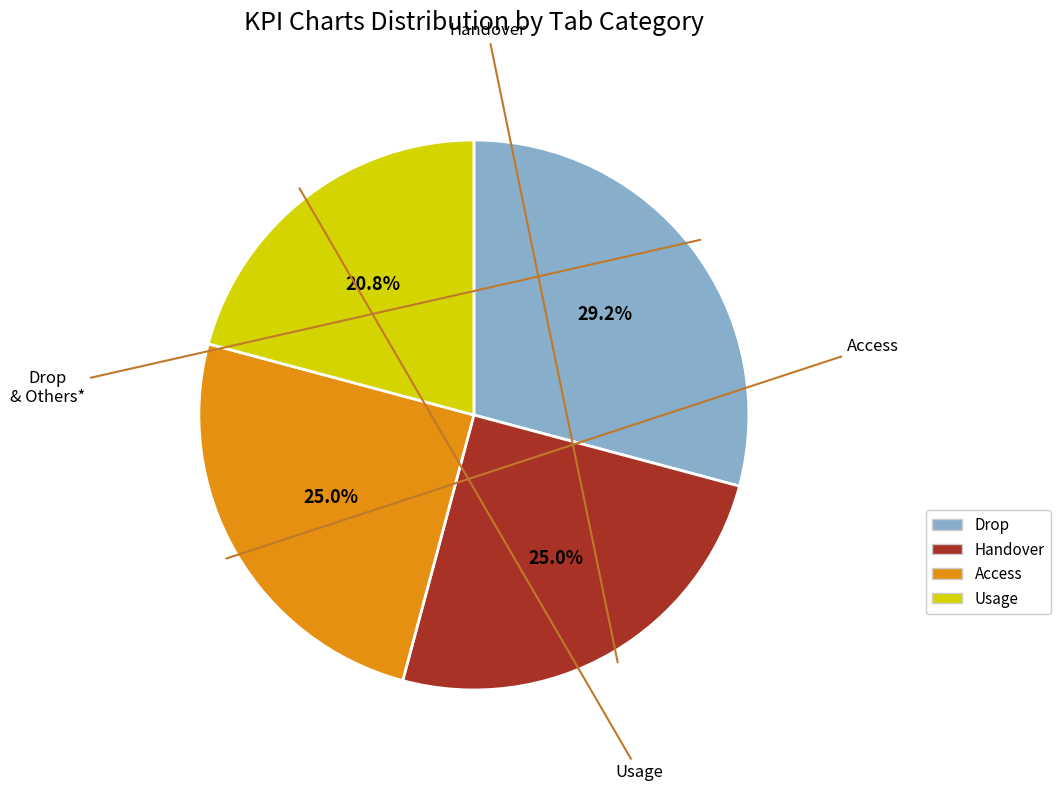

Is there a majority slice in this chart?

No